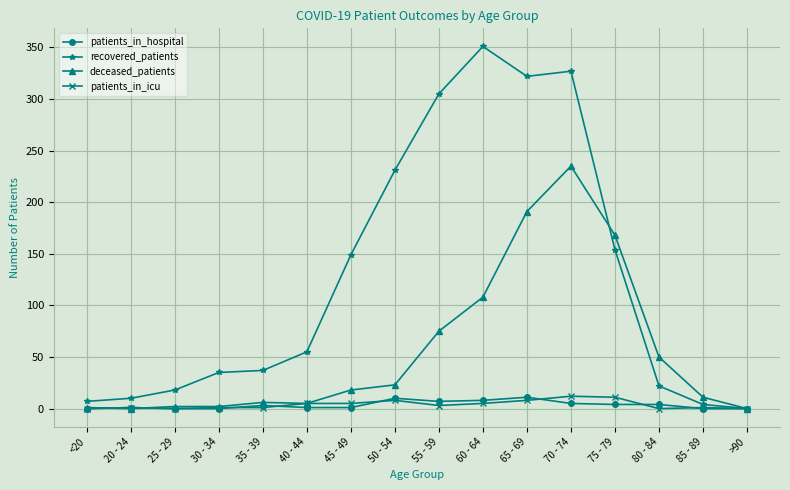

Which series has the widest spread of values?

recovered_patients